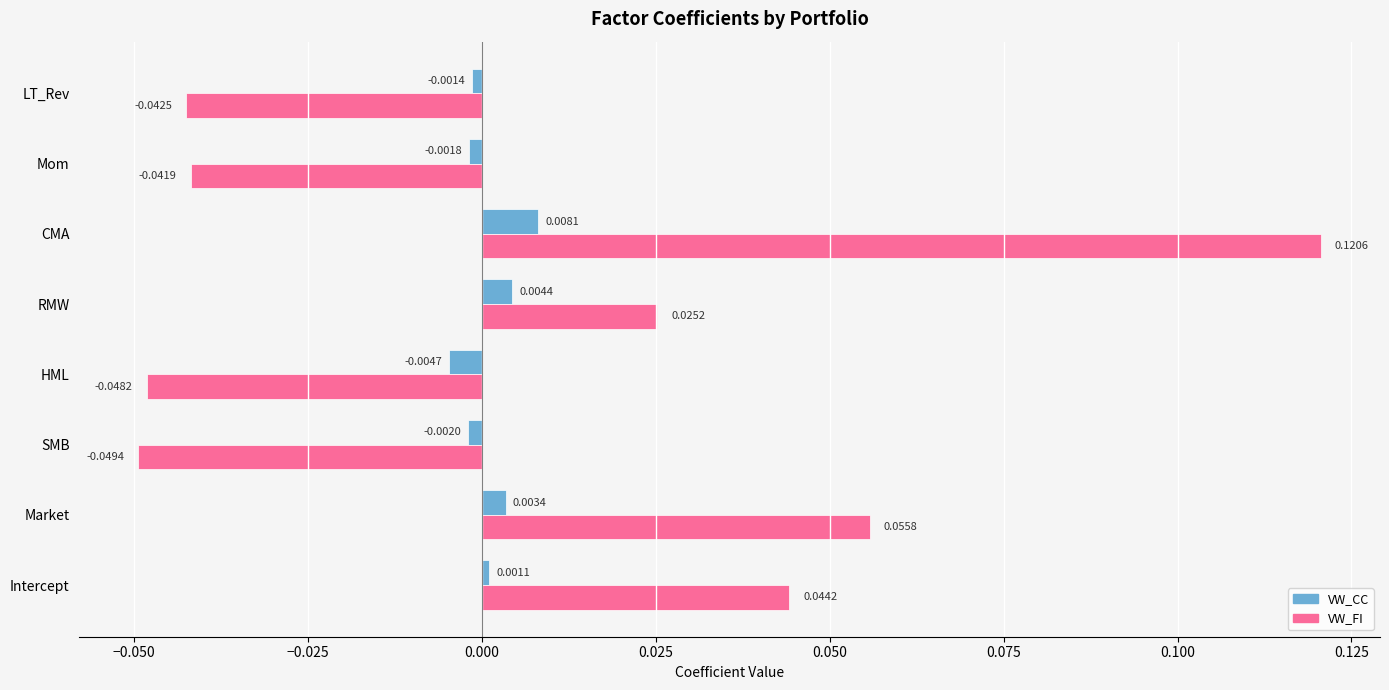

Where is VW_CC nearest to the value 0?

Intercept